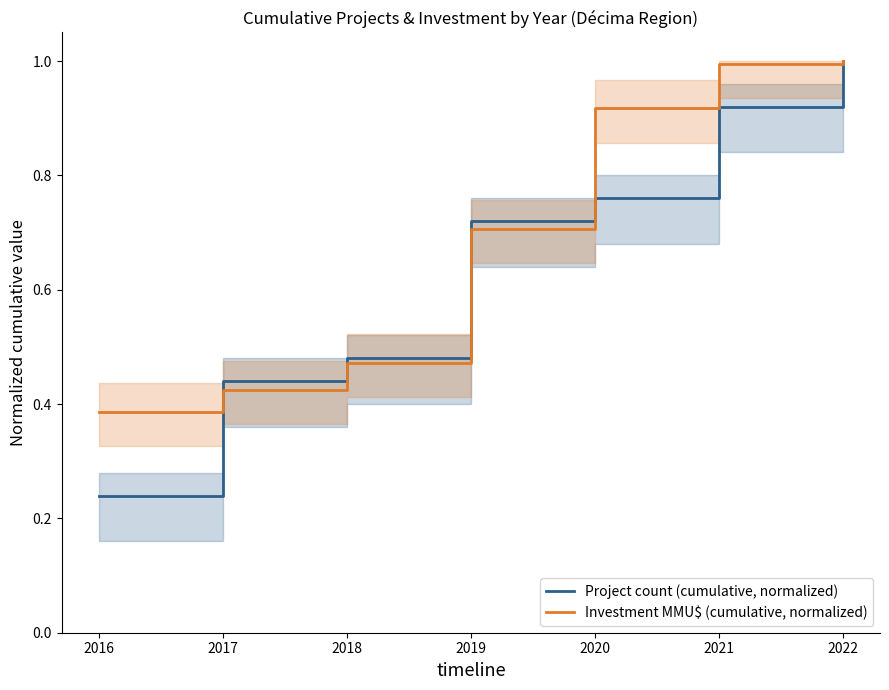

What is the value of the Investment MMU$ (cumulative, normalized) point at the 6th from the left?

1.0